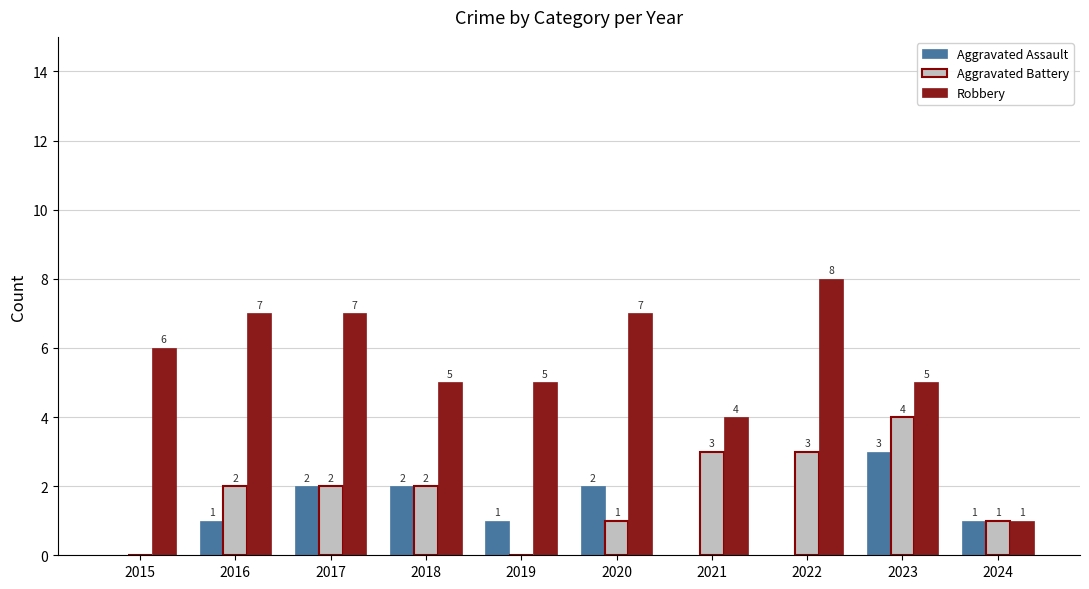

Reading left to right, list all the values displayed in this chart.

Aggravated Assault: 2015=0	2016=1	2017=2	2018=2	2019=1	2020=2	2021=0	2022=0	2023=3	2024=1
Aggravated Battery: 2015=0	2016=2	2017=2	2018=2	2019=0	2020=1	2021=3	2022=3	2023=4	2024=1
Robbery: 2015=6	2016=7	2017=7	2018=5	2019=5	2020=7	2021=4	2022=8	2023=5	2024=1